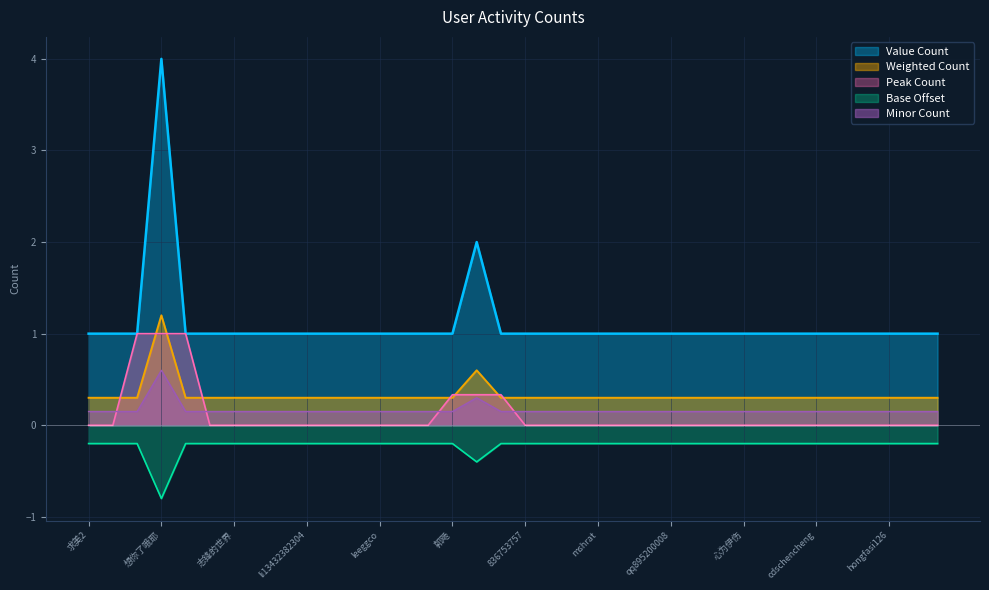

At which category does the chart reach its minimum across all series?

想你了哦耶